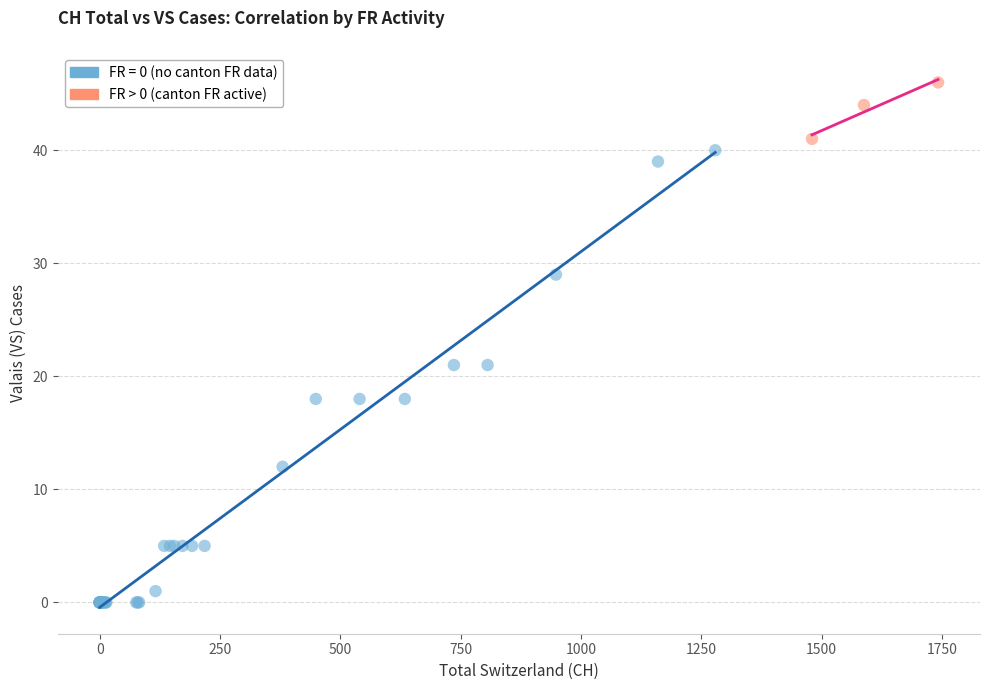

Which series reaches the maximum Y coordinate?

FR > 0 (canton FR active)